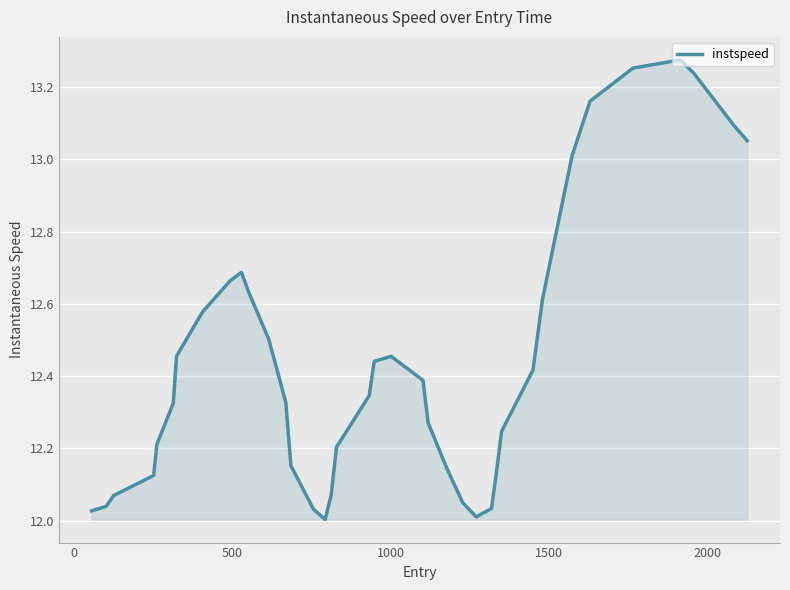

What is the difference between the maximum and minimum values?

1.3